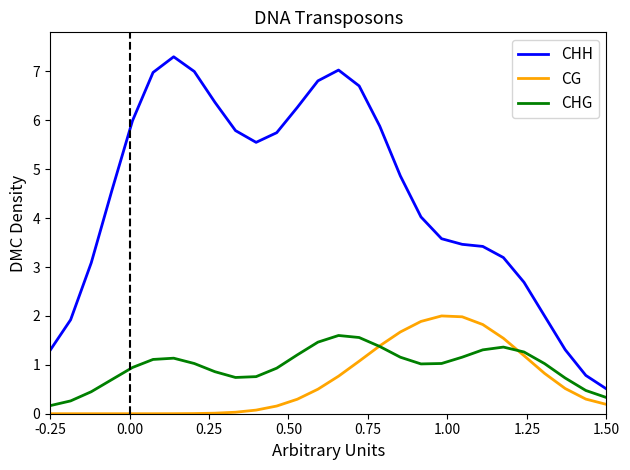

Which series has the largest total across all categories?

CHH